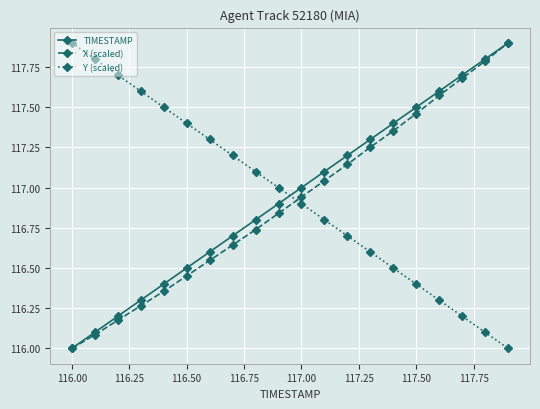

True or false: TIMESTAMP has more than 0 points higher than both neighbors.

False